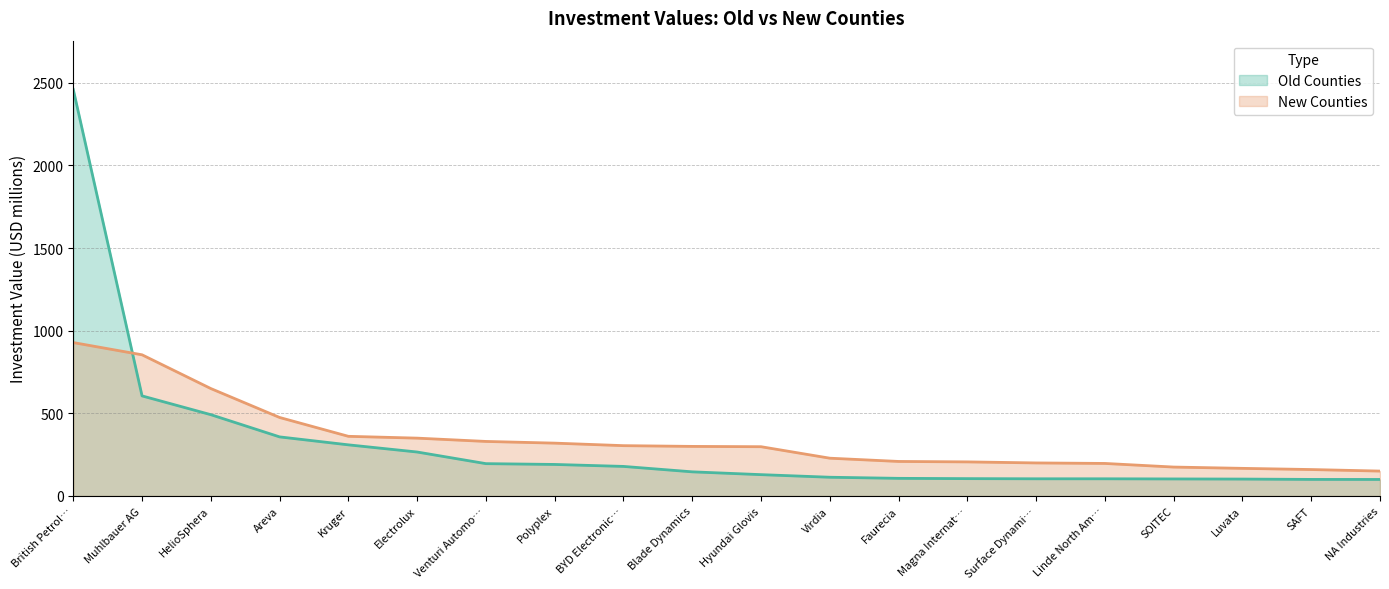

What is the total value across all series at NA Industries?

250.7